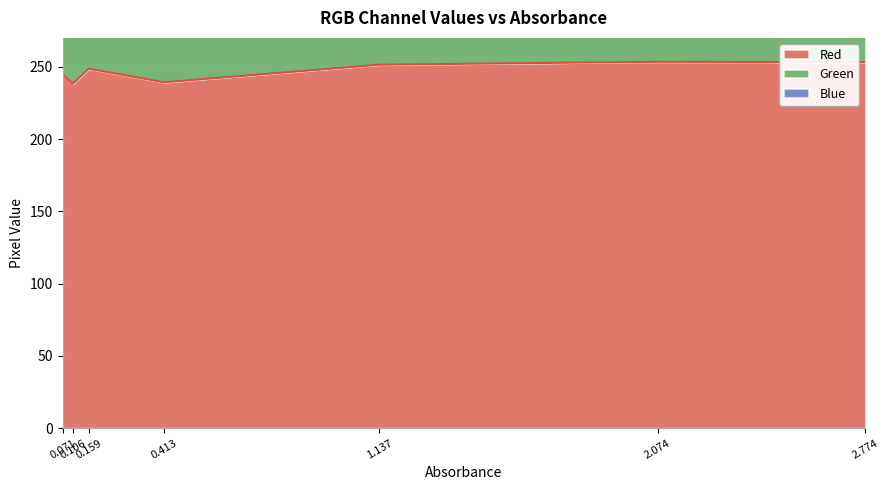

Reading left to right, extract all data points from this chart.

Red: 244.9	238.3	248.7	239.3	251.4	253.5	253.2
Green: 724.1	688.9	702.2	570.2	459.5	425.2	421.7